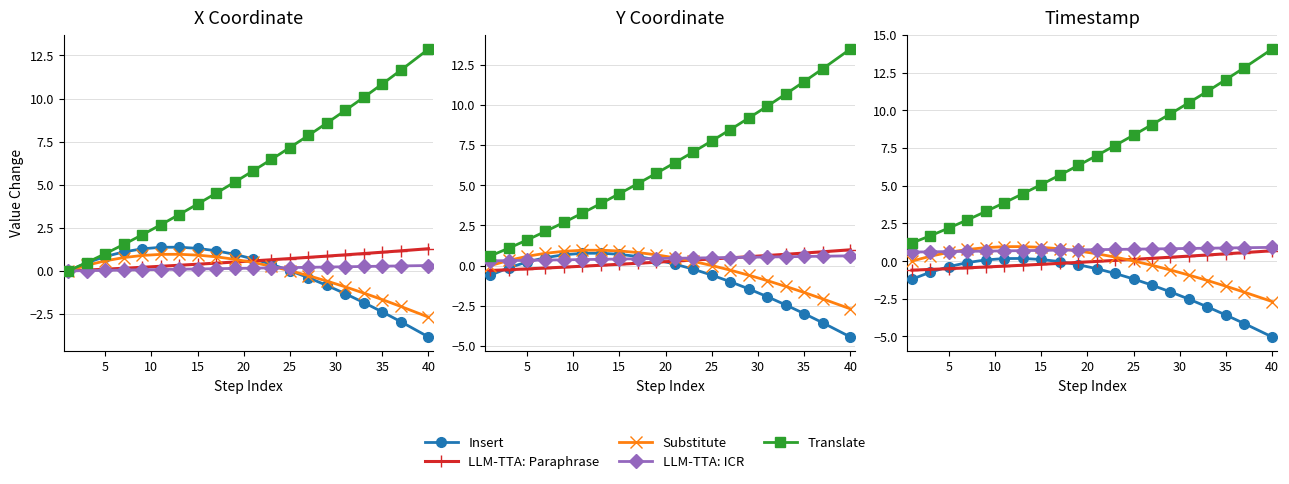

What are all the series names shown in the legend?

Insert, LLM-TTA: Paraphrase, Substitute, LLM-TTA: ICR, Translate